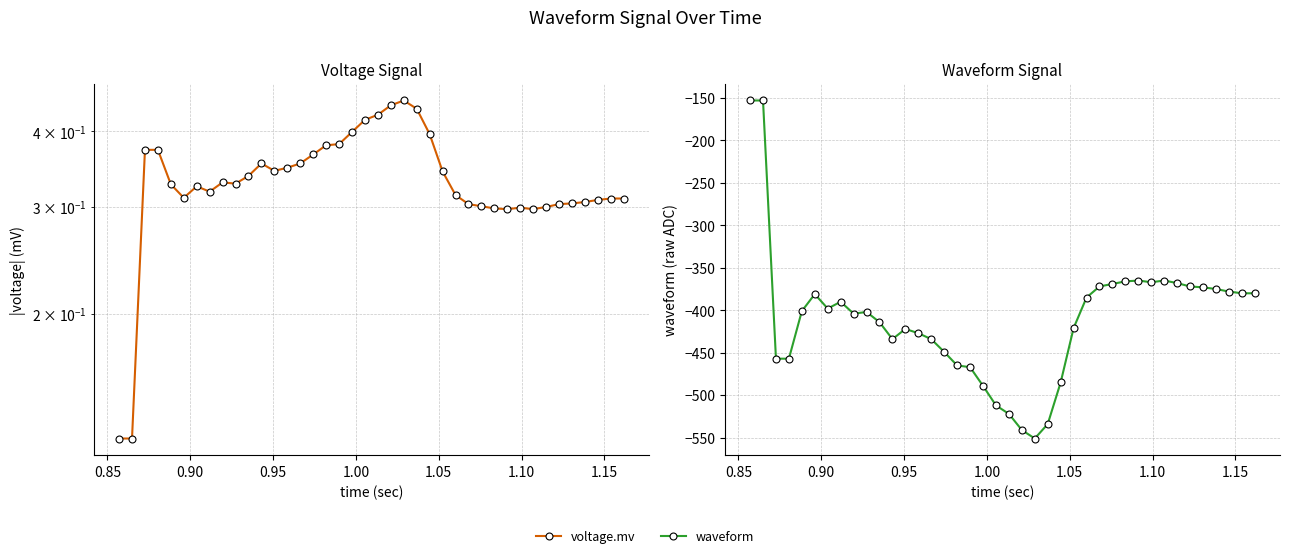

Count the number of categories in the chart.

40